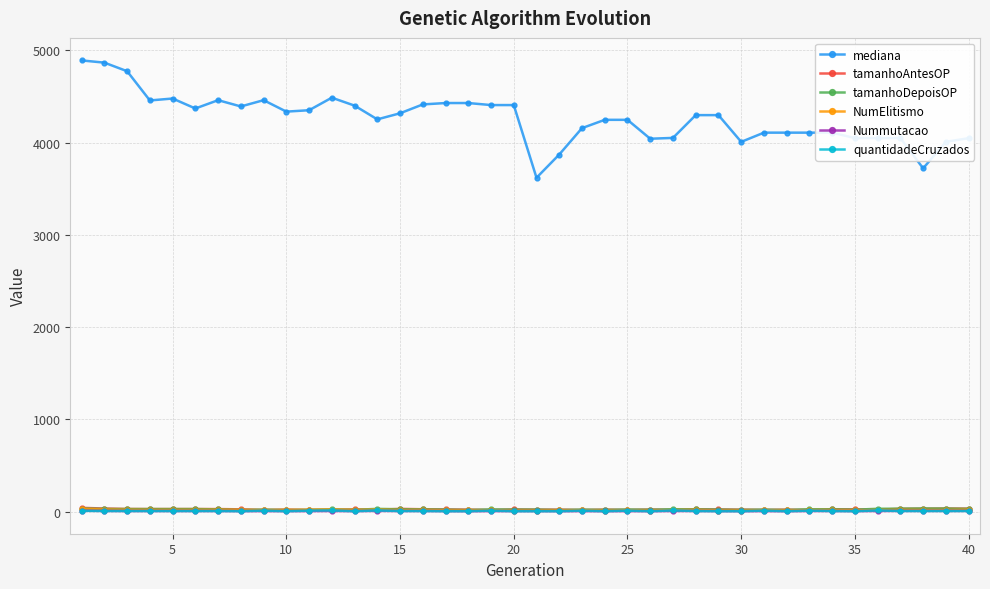

How many values in the Nummutacao series are below 6?

20